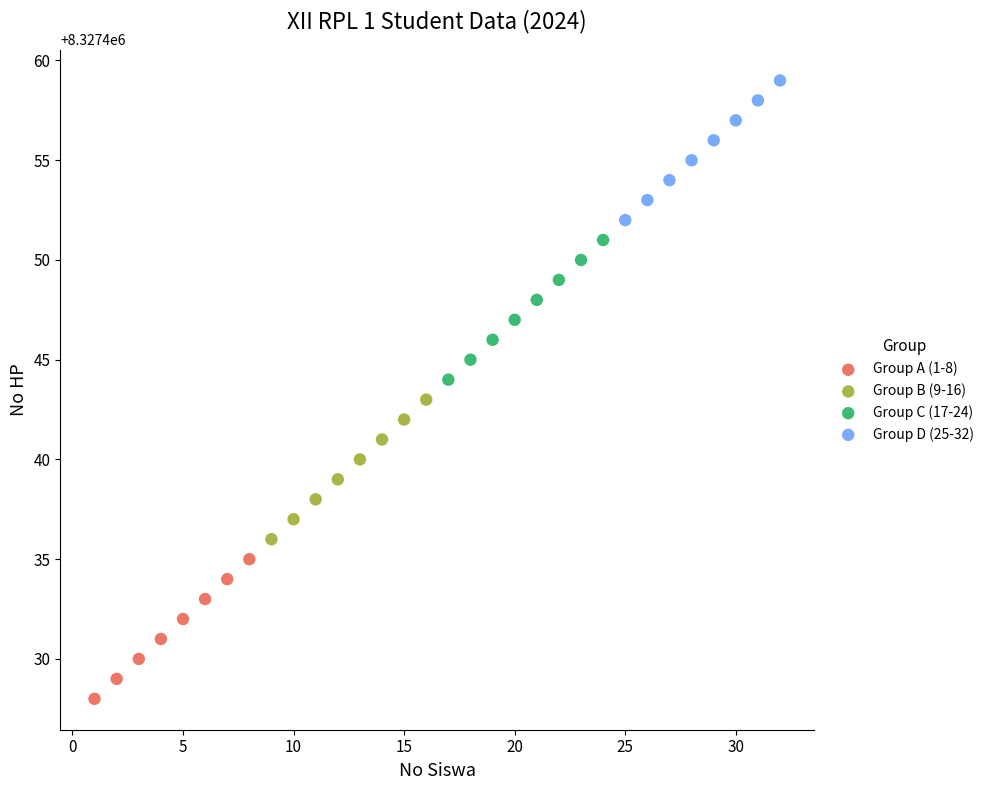

Which series reaches the maximum Y coordinate?

Group D (25-32)